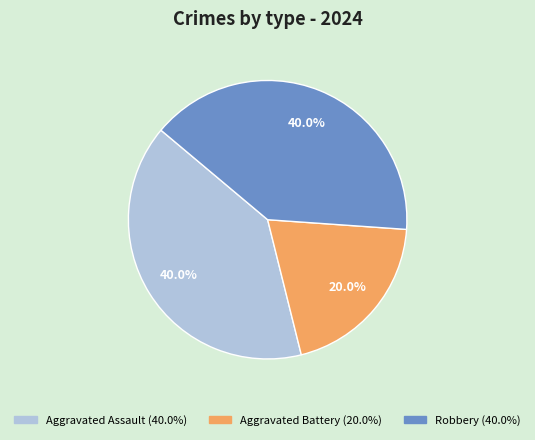

How many segments does this pie chart have?

3